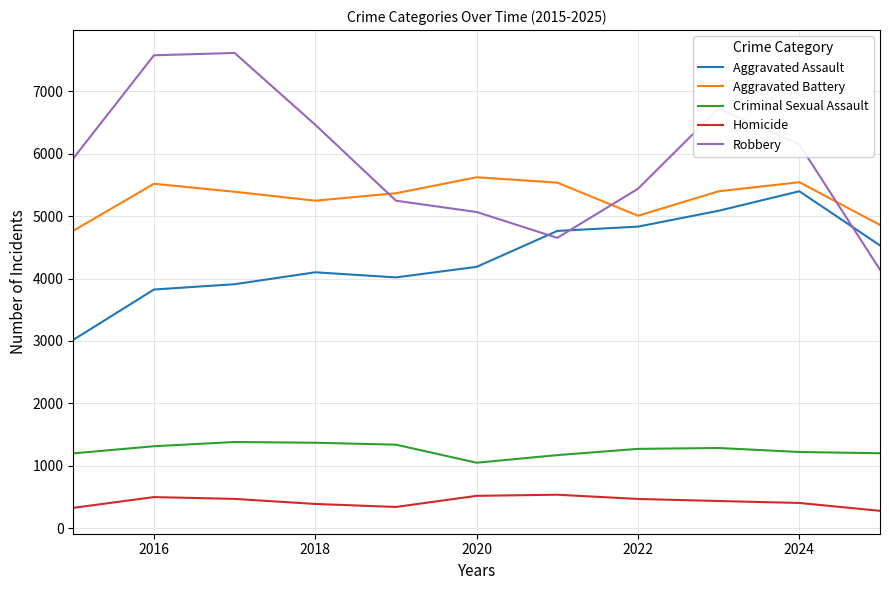

In Homicide, how many points are lower than both neighbors (excluding endpoints)?

1